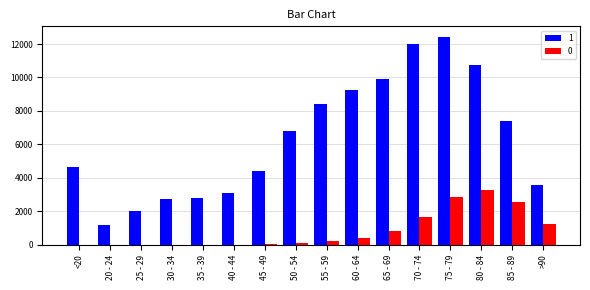

True or false: 1 has a value of 1191 at 20 - 24.

True